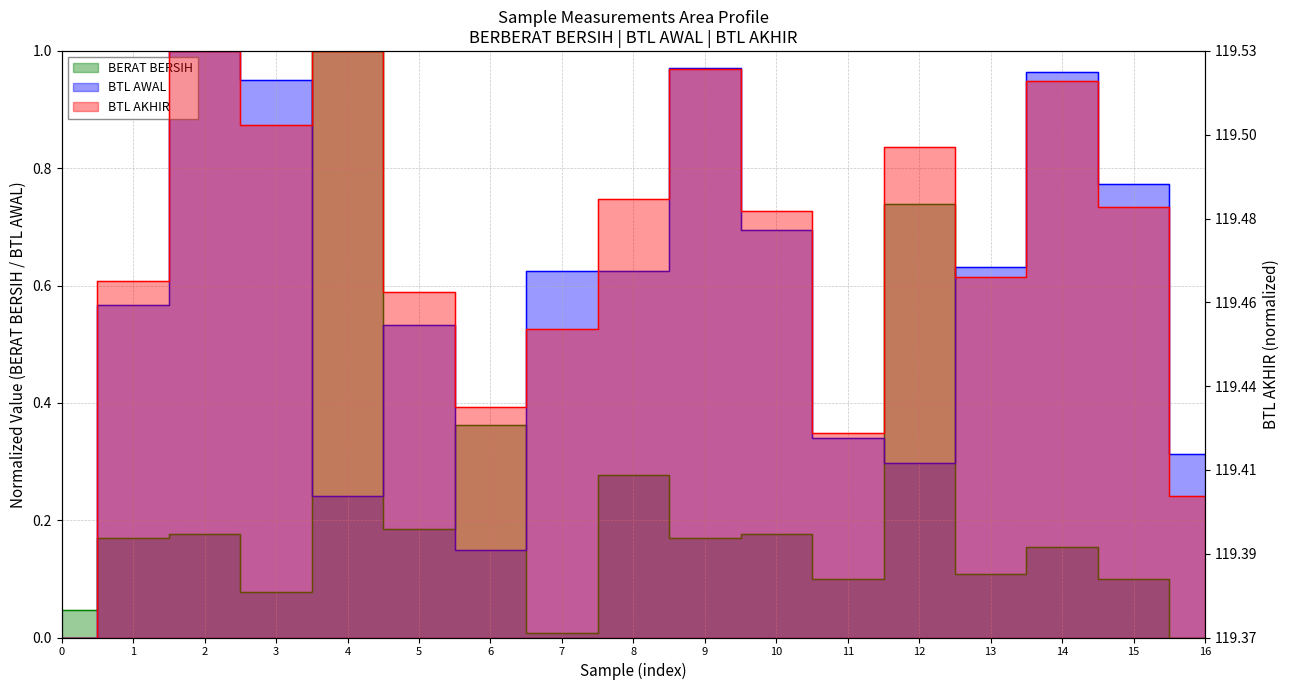

How many data points does each series have?

17